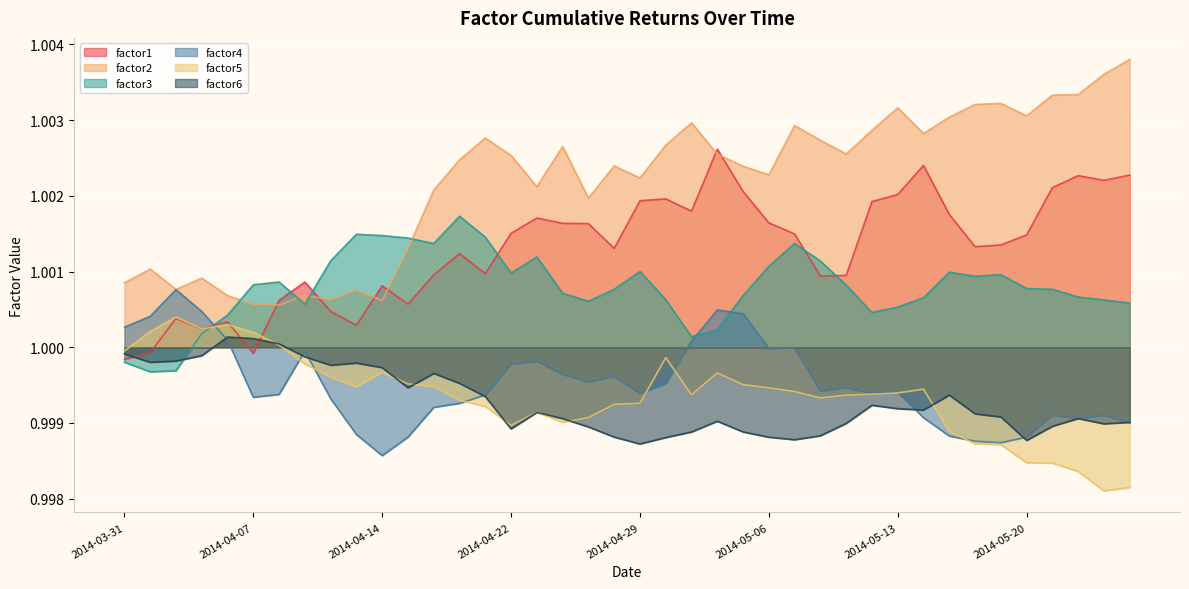

Which category has the highest value across all series?

2014-05-26